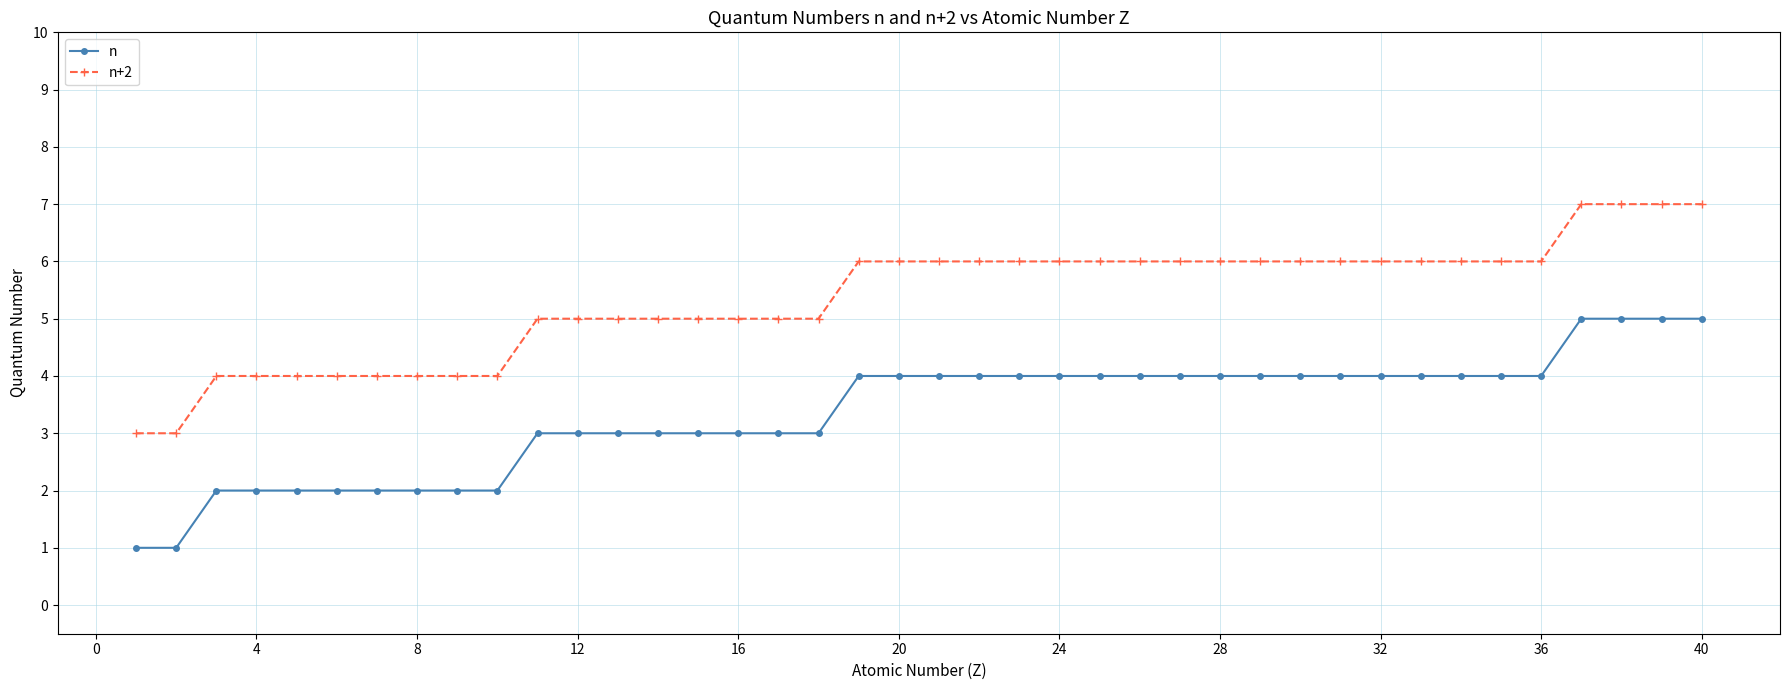

What is the maximum value shown in the chart?

7